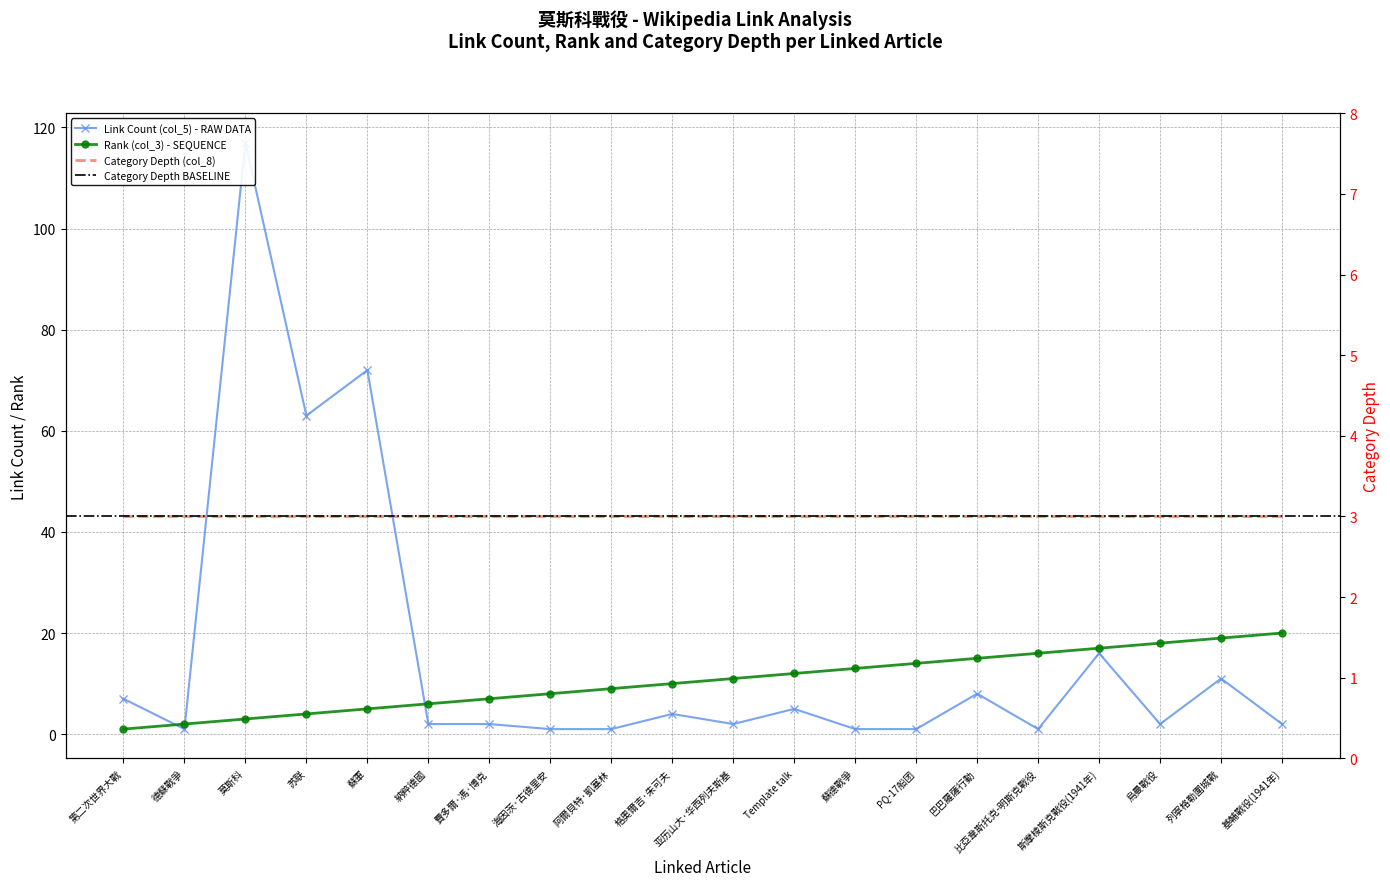

Which category has the highest value in the Rank (col_3) series?

基輔戰役(1941年)